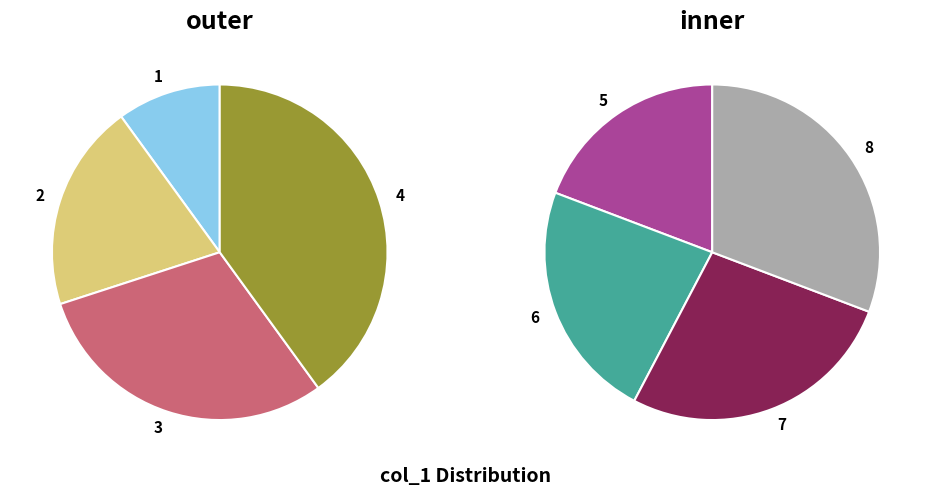

Combined, what portion of the pie is 3 and 4?

19.4%